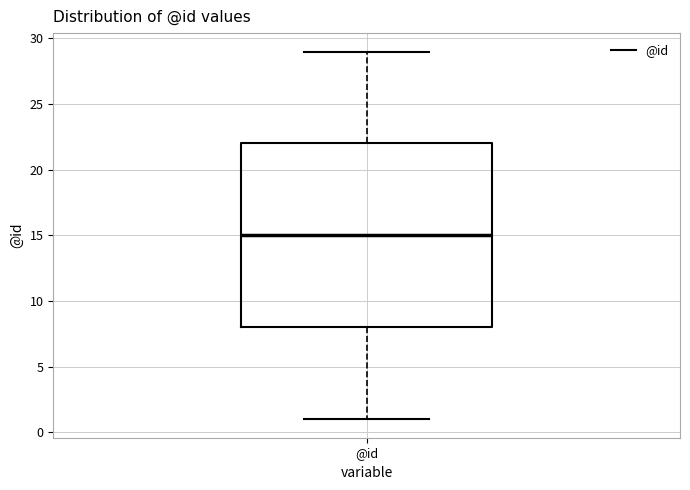

Where is the upper edge of the box for @id on the y-axis? The values are not printed on the chart, so give them approximately, as read against the axis.

22